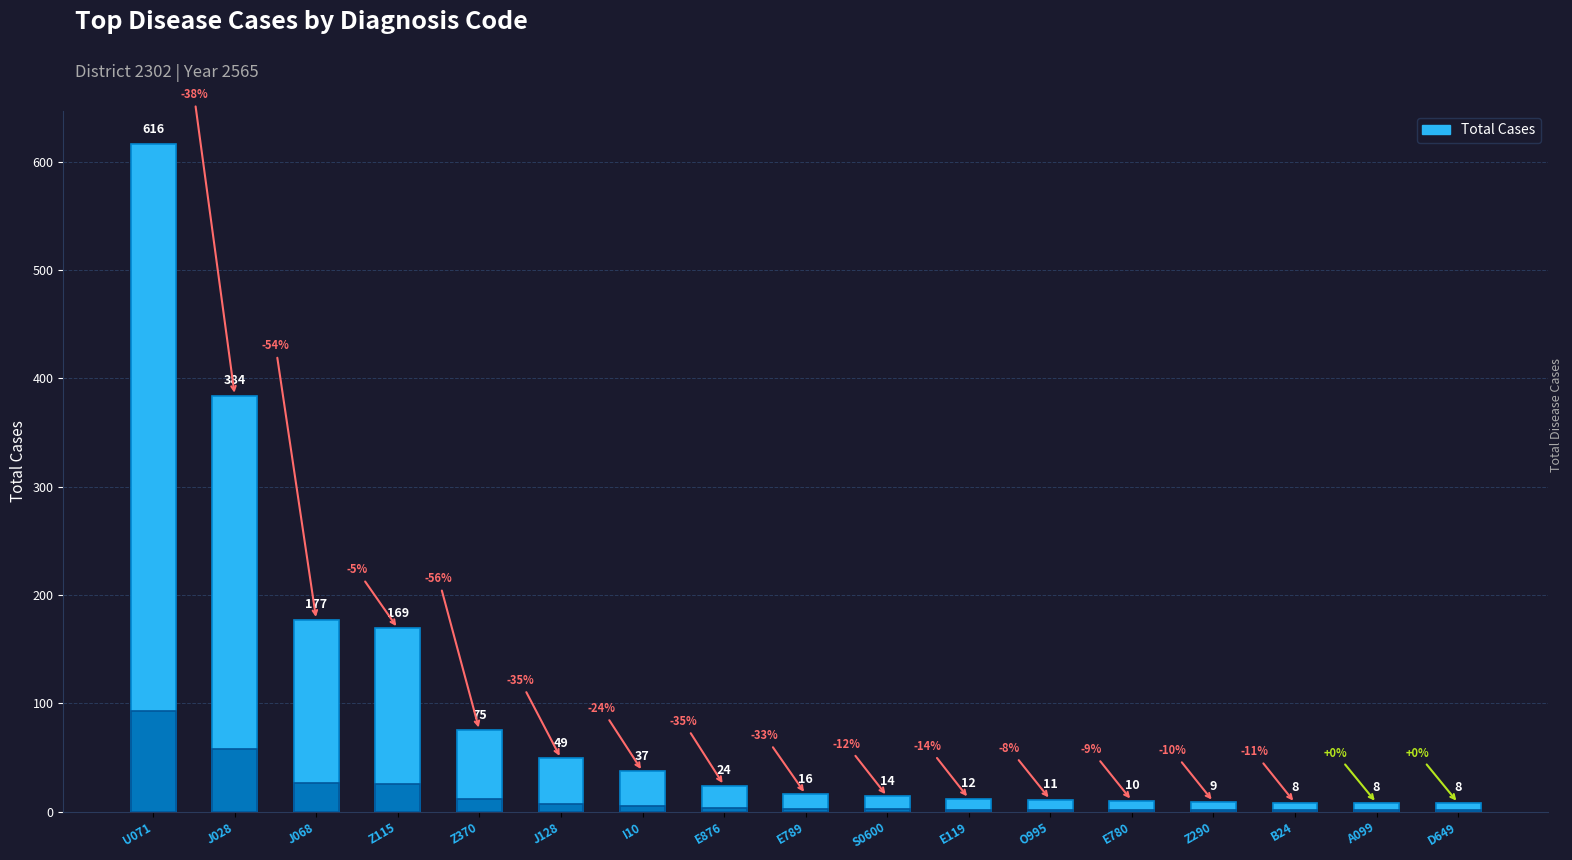

Are the bars horizontal?

No